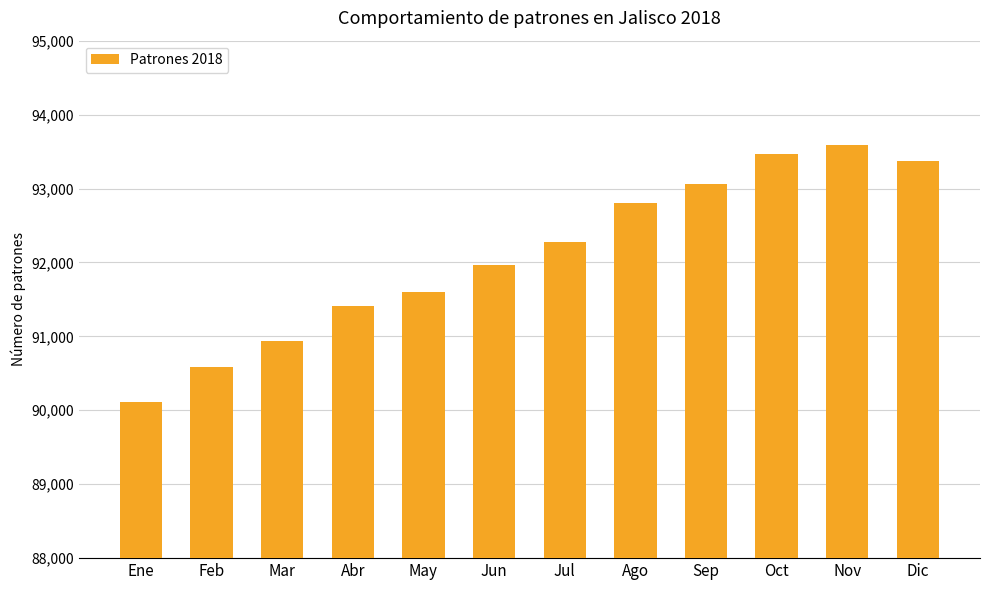

What is the difference between the second highest and minimum values?

3353